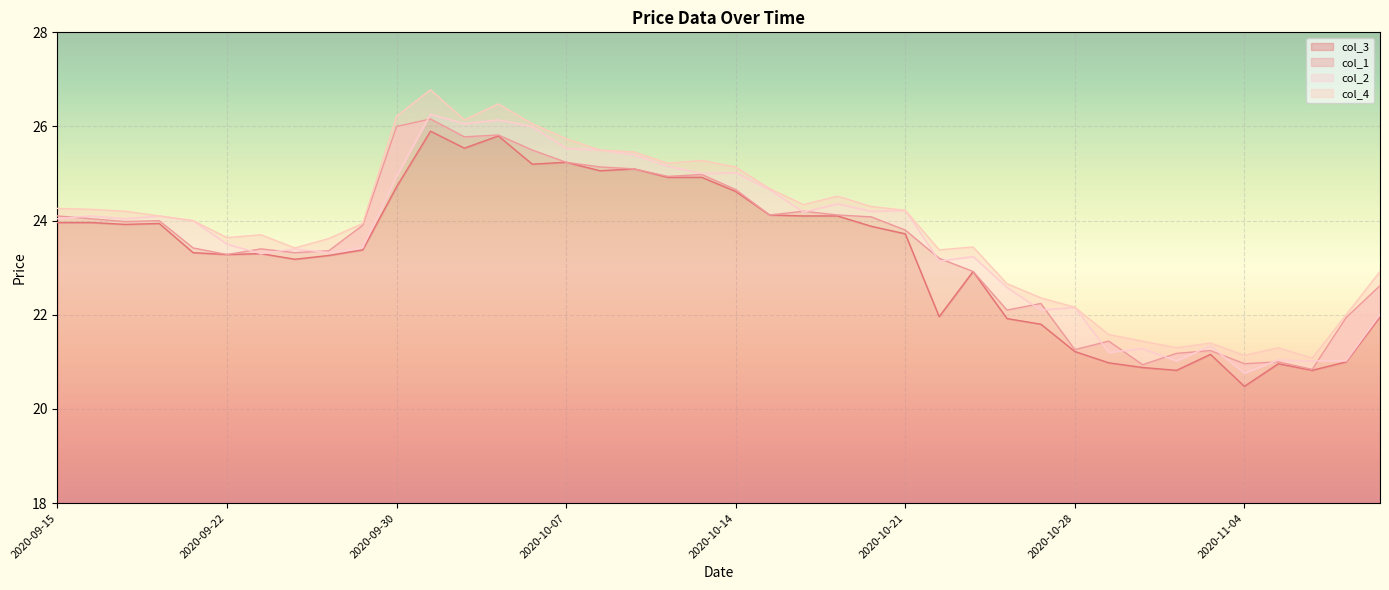

True or false: col_3 and col_2 cross at least once.

False